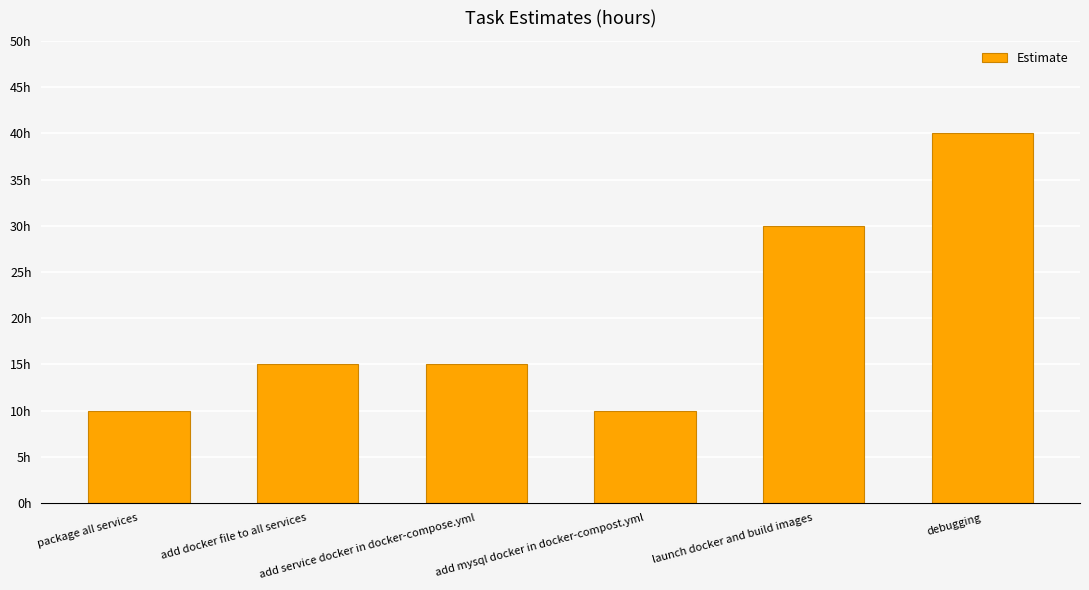

What is the value of the 5th bar from the left?

30